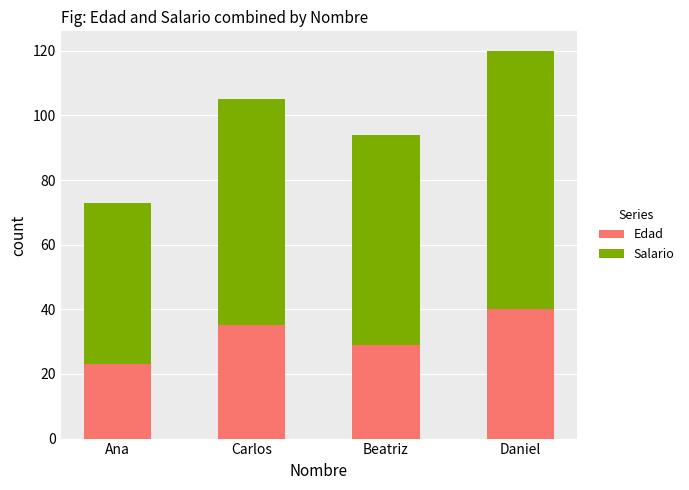

At which category is the sum across all series the highest?

Daniel